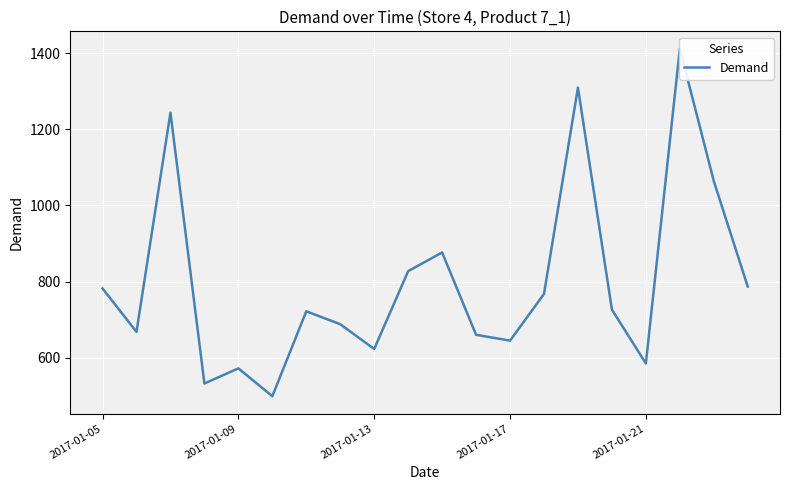

What is the sum of all values?

15995.1